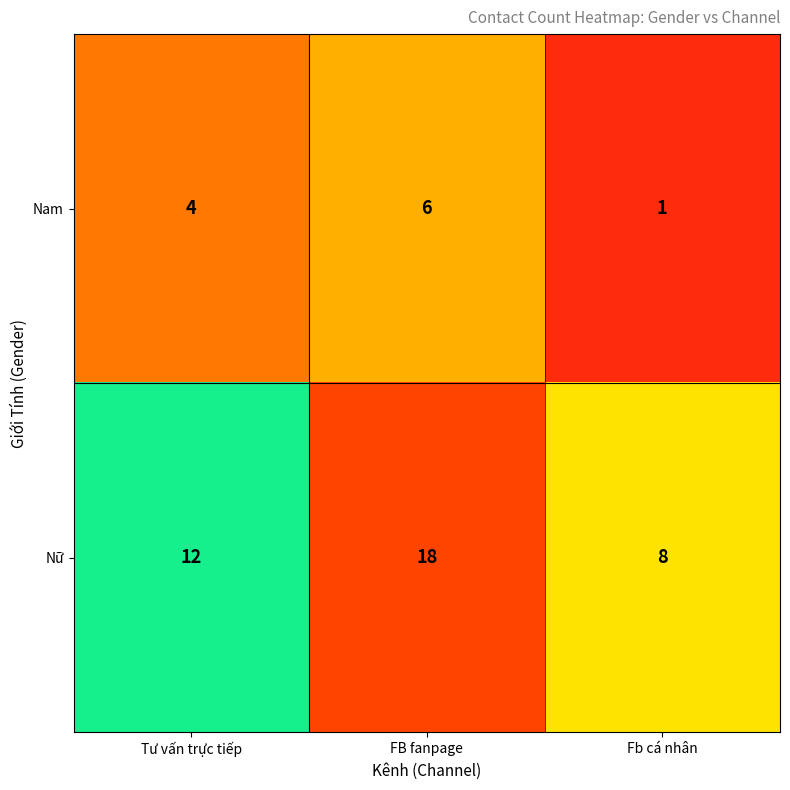

At which category does the chart reach its peak across all series?

FB fanpage